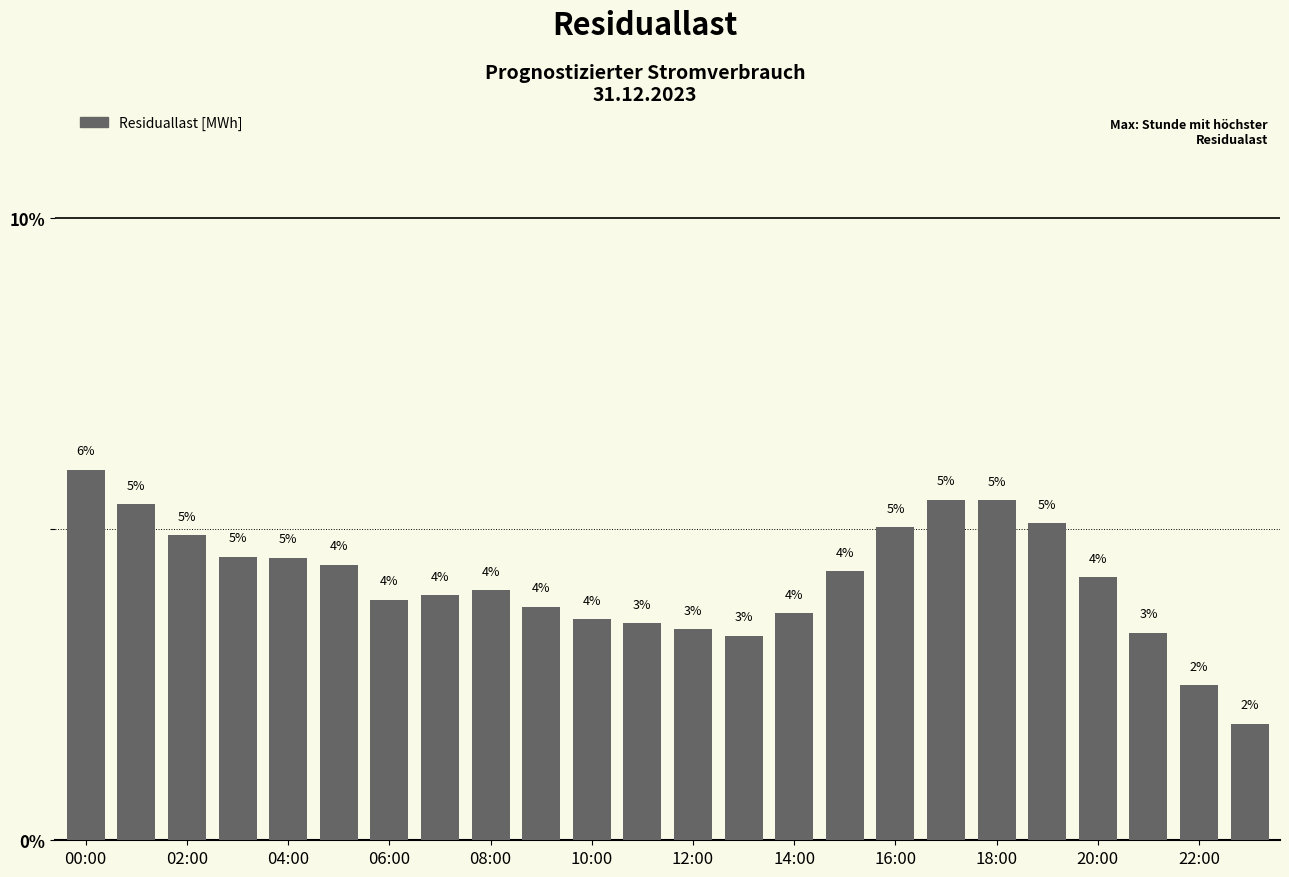

Does the chart contain any negative values?

No